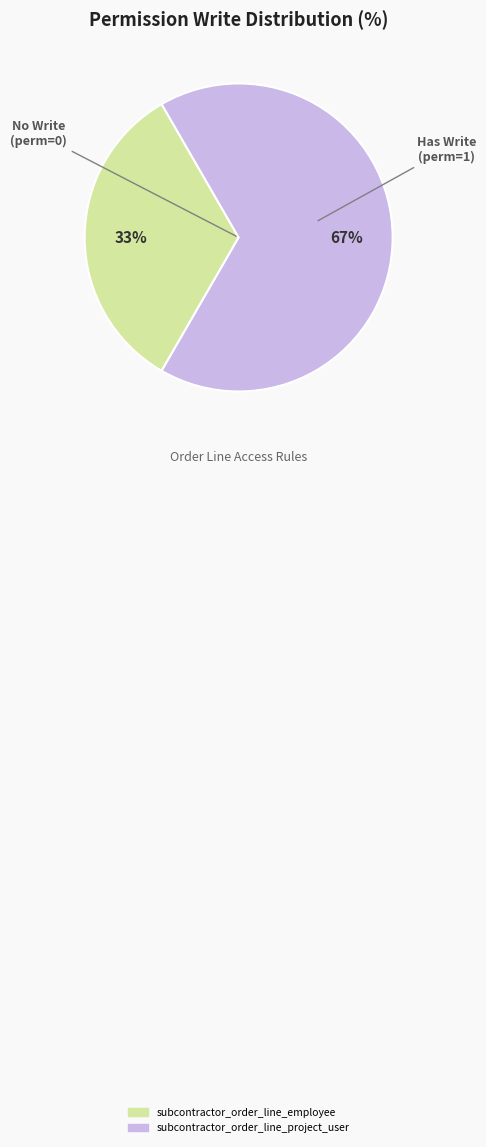

Is it true that subcontractor_order_line_project_user is 99% of the pie?

False